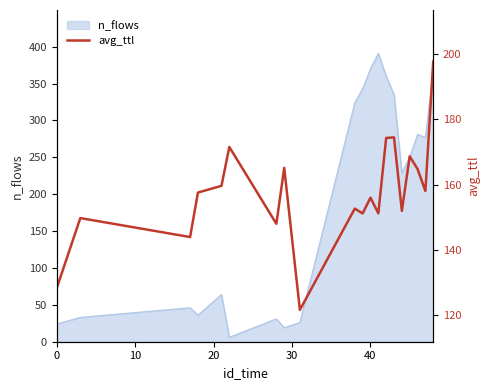

Reading left to right, list all the values displayed in this chart.

128.4	149.8	143.9	157.6	159.6	171.5	148.0	165.1	121.7	152.7	151.2	156.0	151.2	174.3	174.4	151.9	168.6	164.8	158.0	197.6